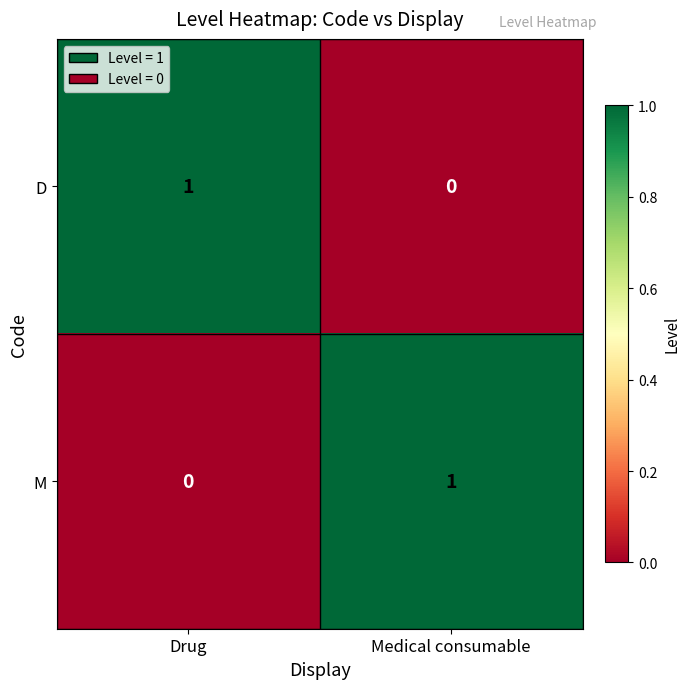

Where is M nearest to the value 0?

Drug